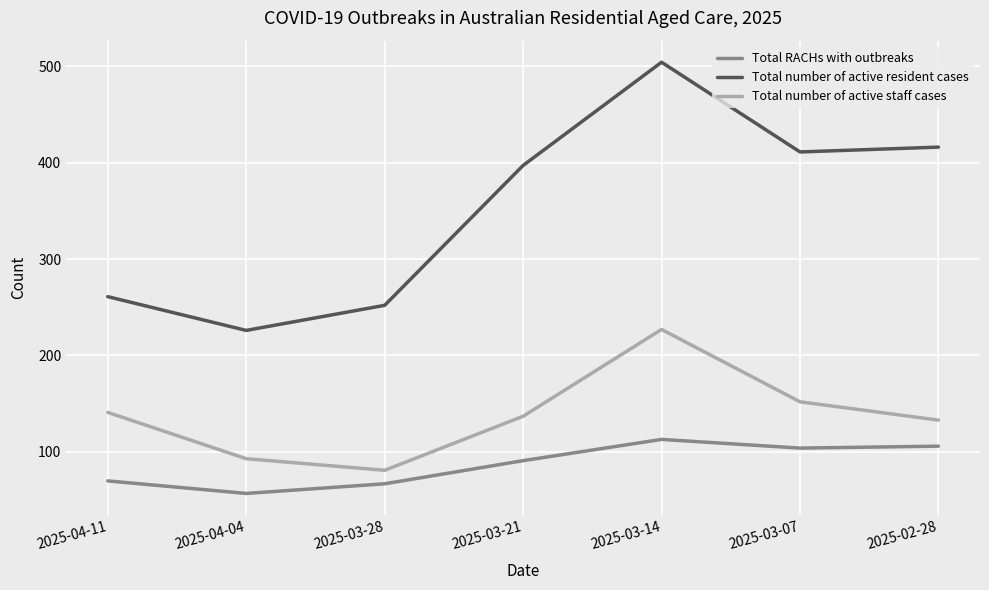

What is the smallest value displayed?

57